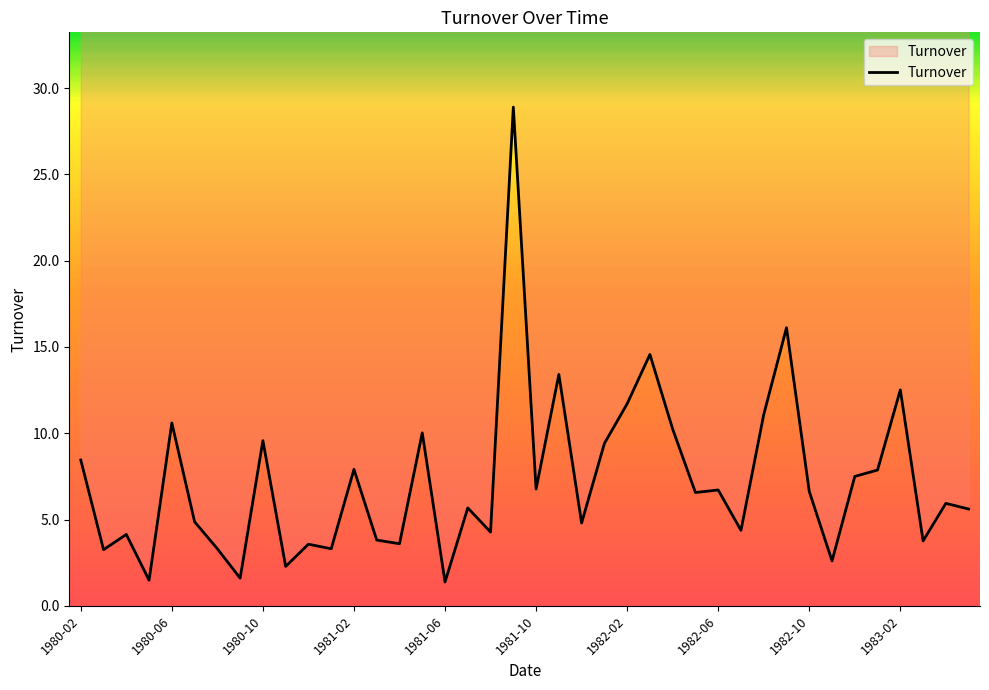

What is the maximum value shown in the chart?

28.9